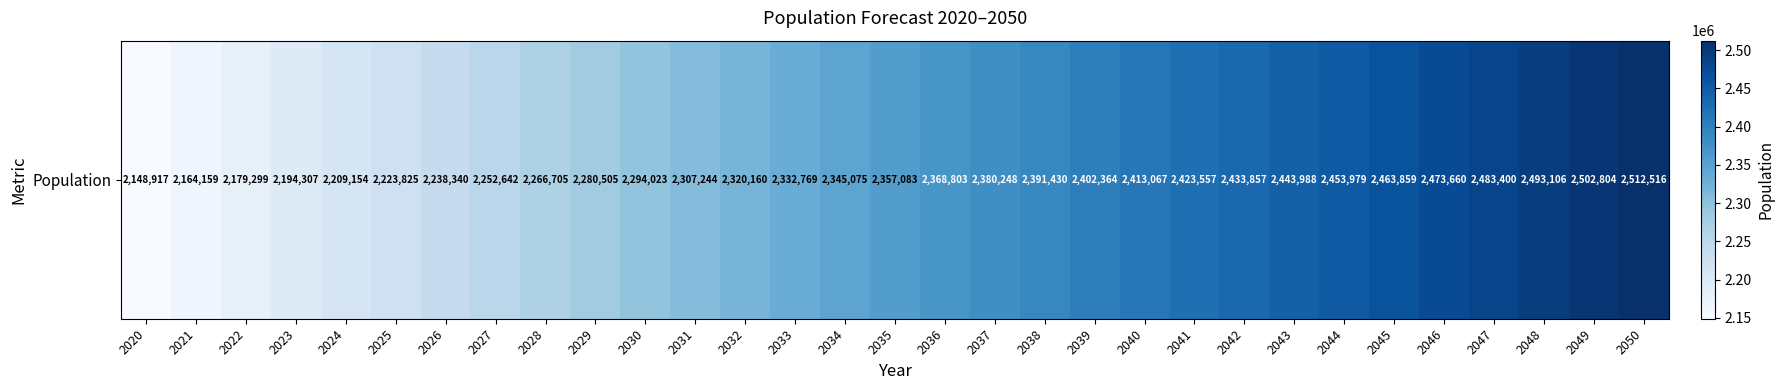

At which label is the value closest to 2330716?

2033